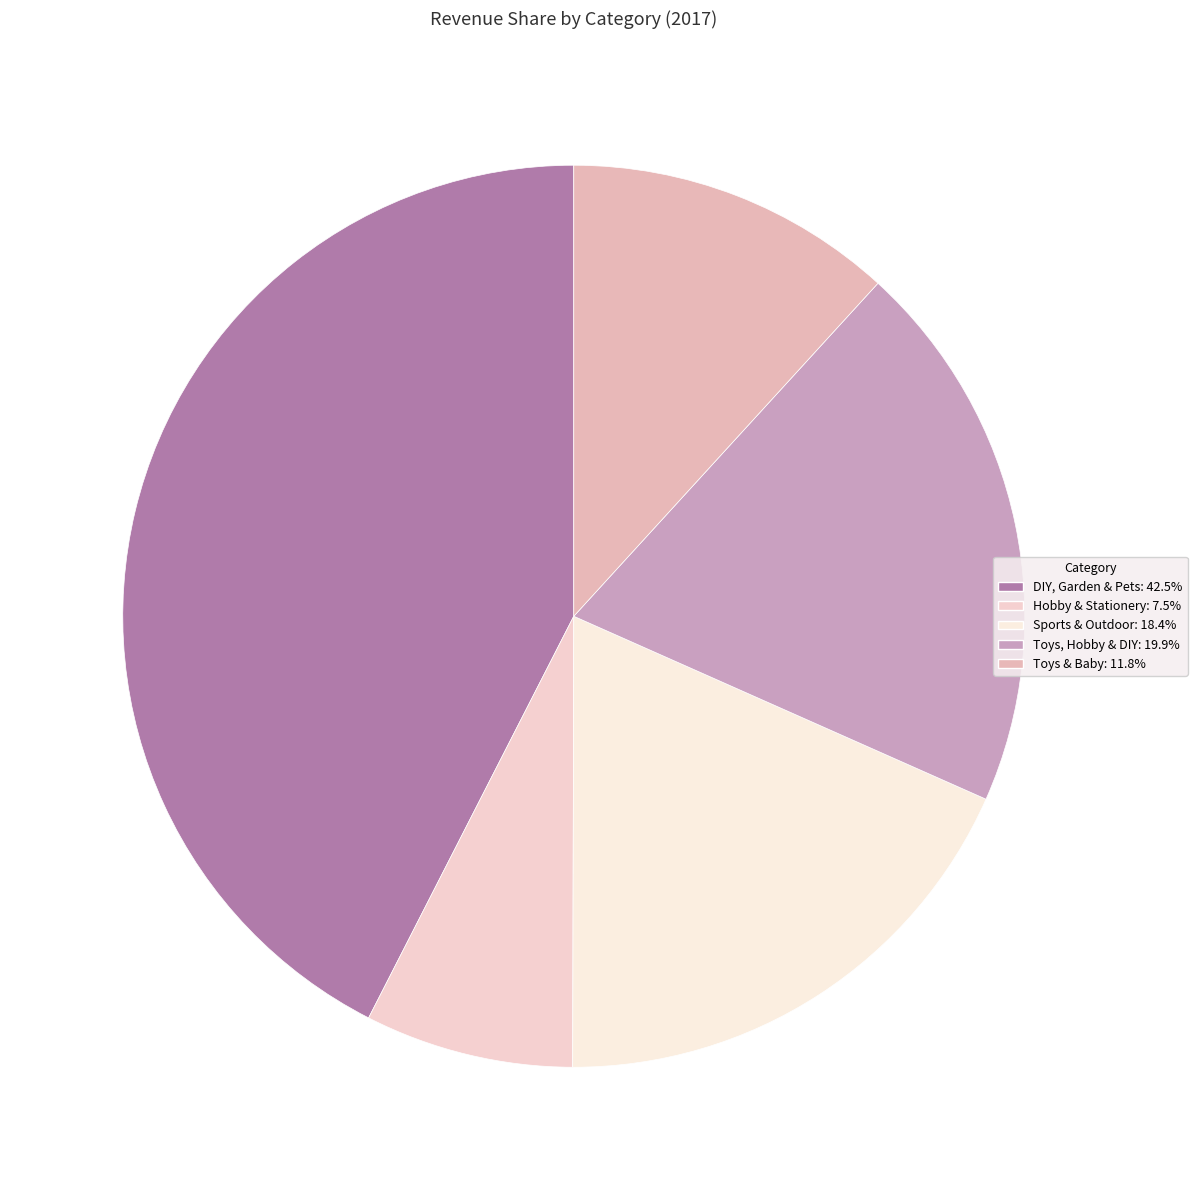

How many segments does this pie chart have?

5